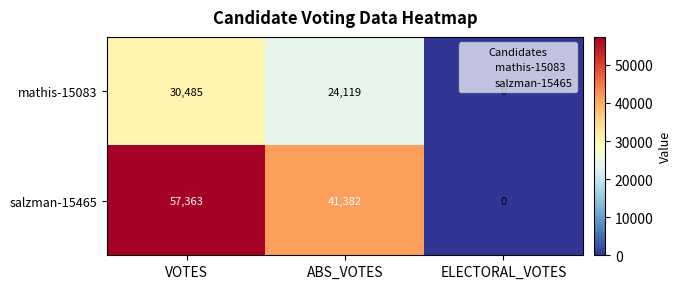

At which label is salzman-15465 closest to 28681?

ABS_VOTES